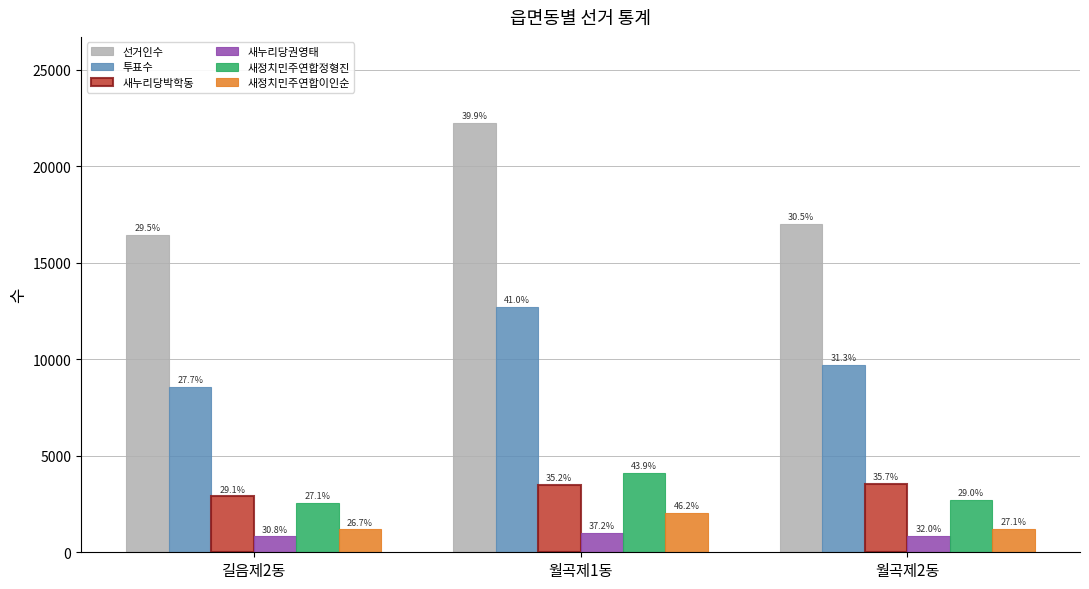

Reading right to left, extract all data points from this chart.

선거인수: 월곡제2동=17033	월곡제1동=22262	길음제2동=16465
투표수: 월곡제2동=9719	월곡제1동=12709	길음제2동=8575
새누리당박학동: 월곡제2동=3555	월곡제1동=3499	길음제2동=2892
새누리당권영태: 월곡제2동=852	월곡제1동=993	길음제2동=821
새정치민주연합정형진: 월곡제2동=2710	월곡제1동=4102	길음제2동=2538
새정치민주연합이인순: 월곡제2동=1199	월곡제1동=2044	길음제2동=1182